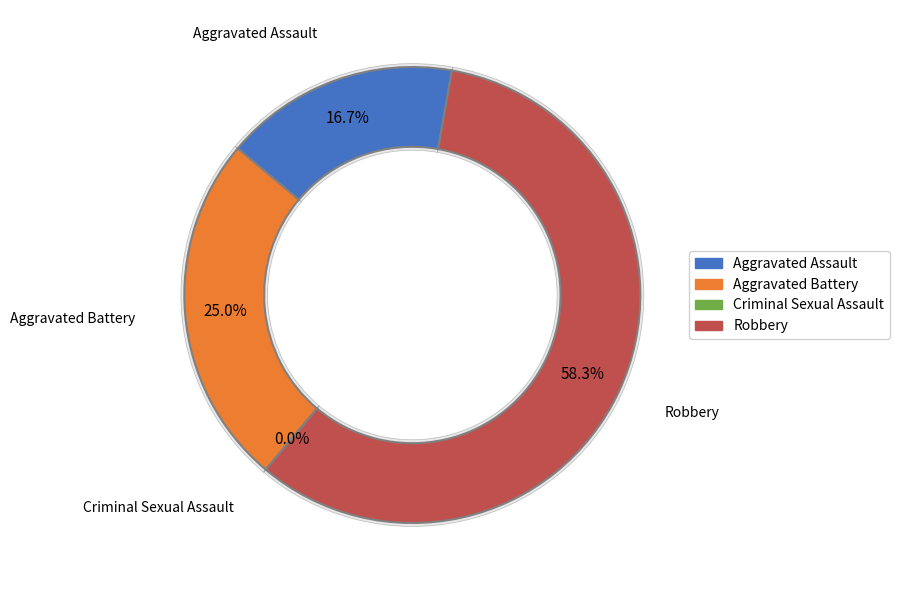

Count the number of slices in the pie.

4